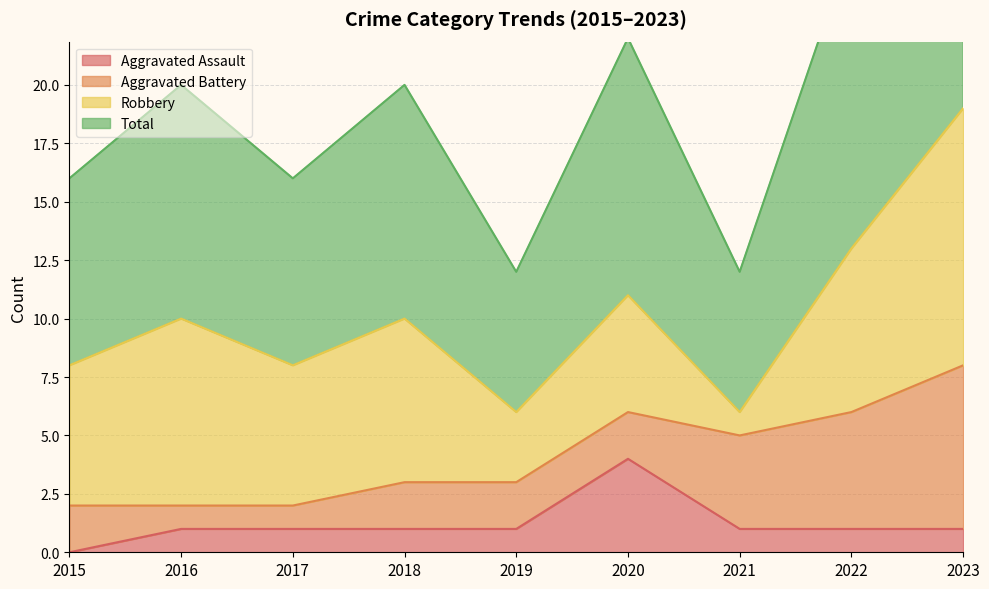

The Aggravated Assault series shows 1 at 2016. True or false?

True